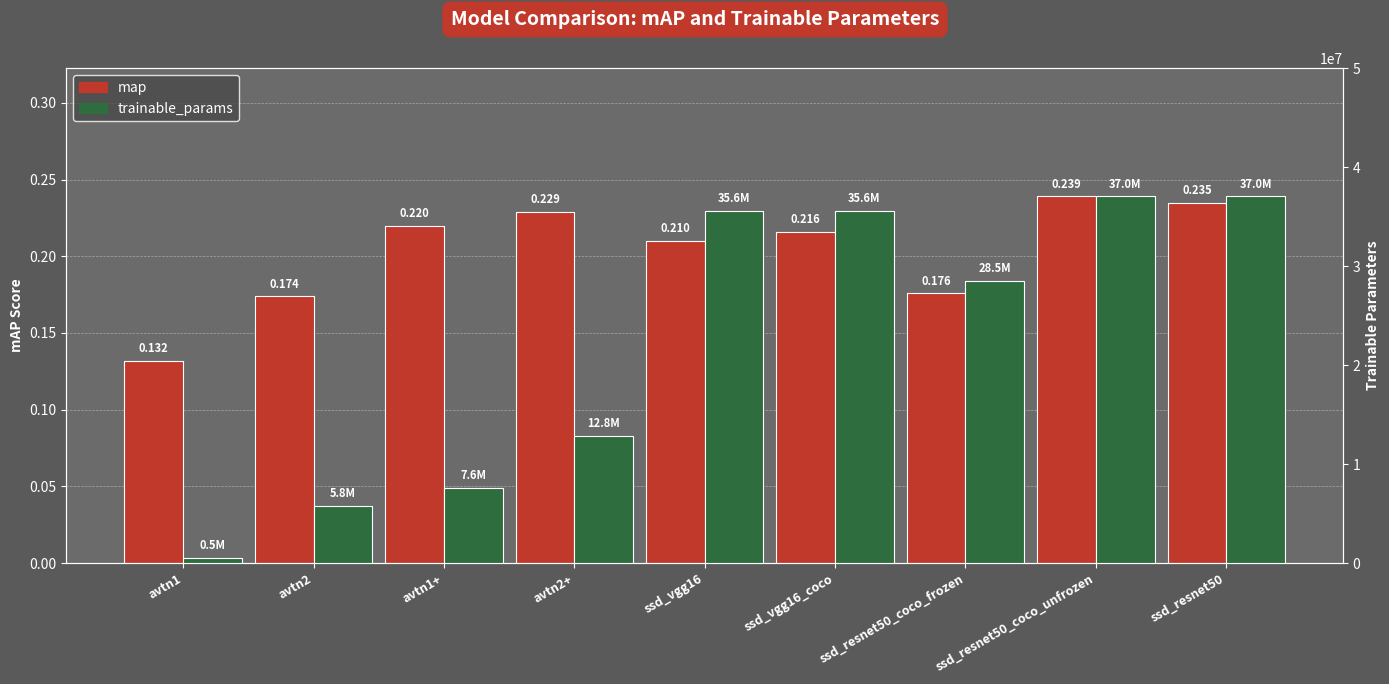

The value of trainable_params at avtn1 is 525824.0. True or false?

True